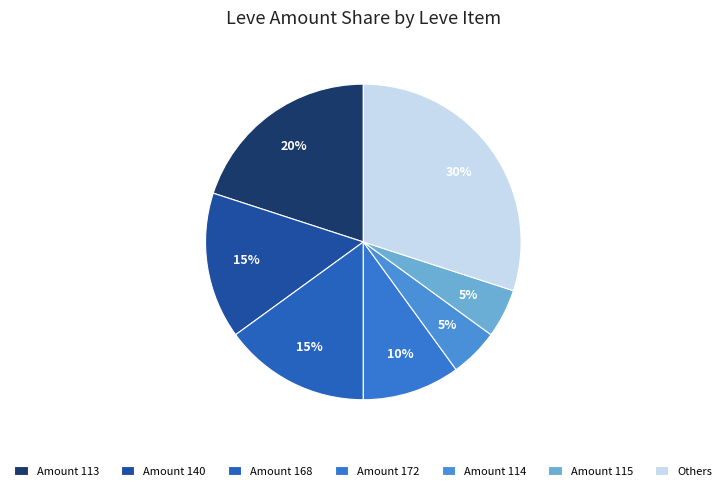

Is there a majority slice in this chart?

No